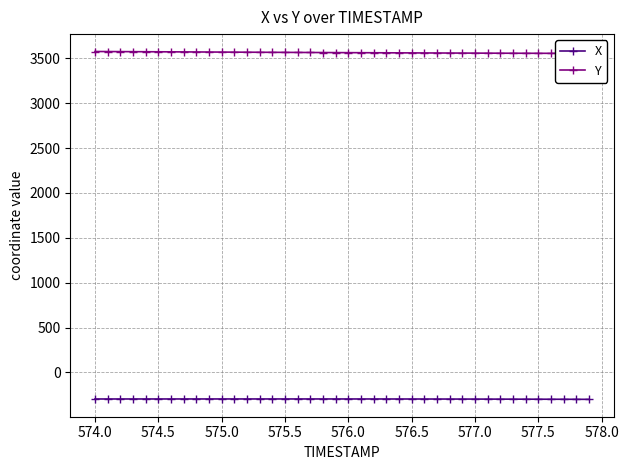

Is this an area chart (filled region under the line)?

No